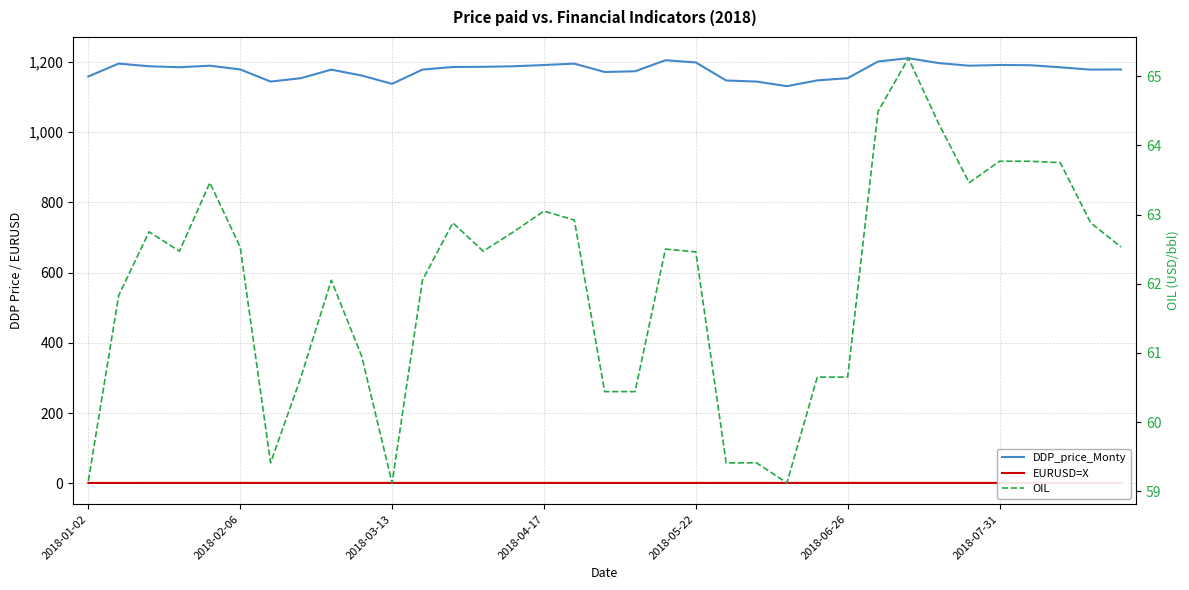

What is the value of the DDP_price_Monty point at the 29th from the left?

1196.5